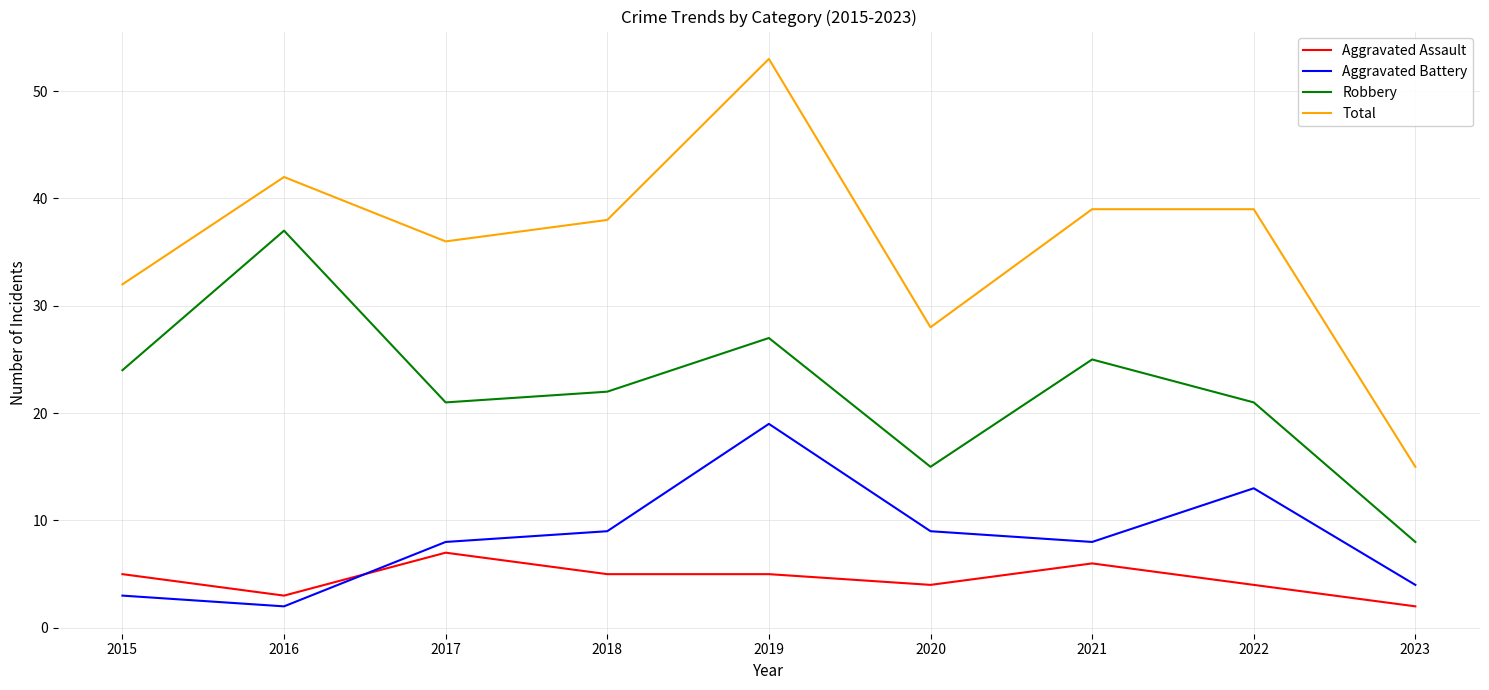

What is the difference between the maximum and minimum values in the Aggravated Battery series?

17